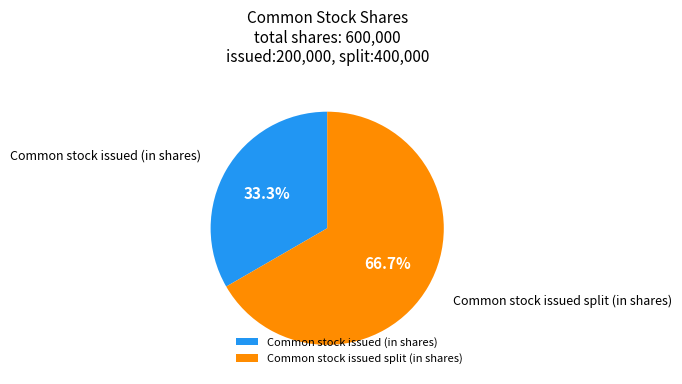

To the nearest percent, what is the difference between the Common stock issued (in shares) and Common stock issued split (in shares) slice percentages?

33%